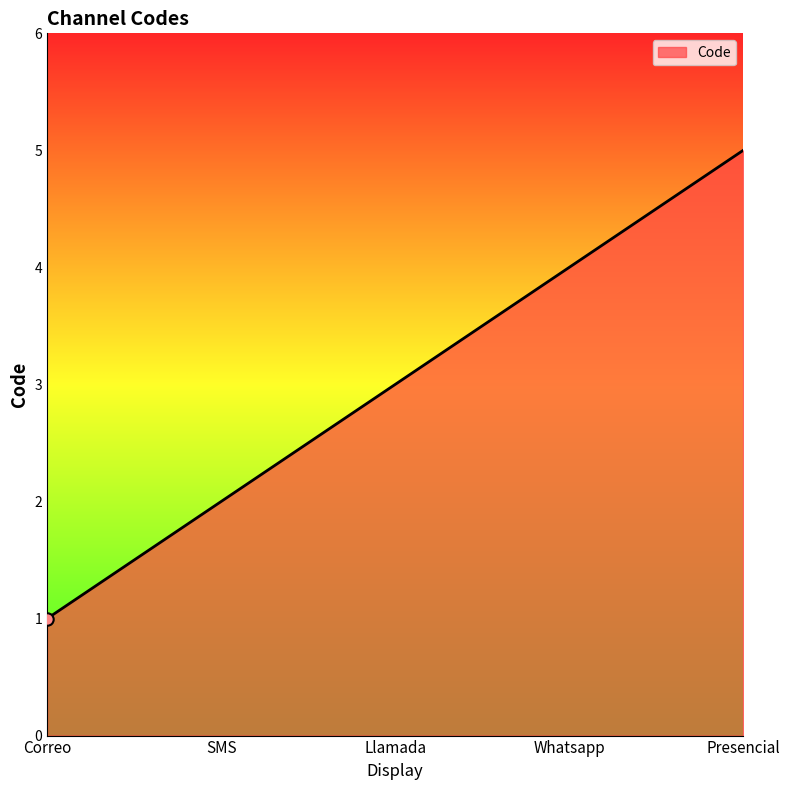

Which has a higher value, Whatsapp or Llamada?

Whatsapp